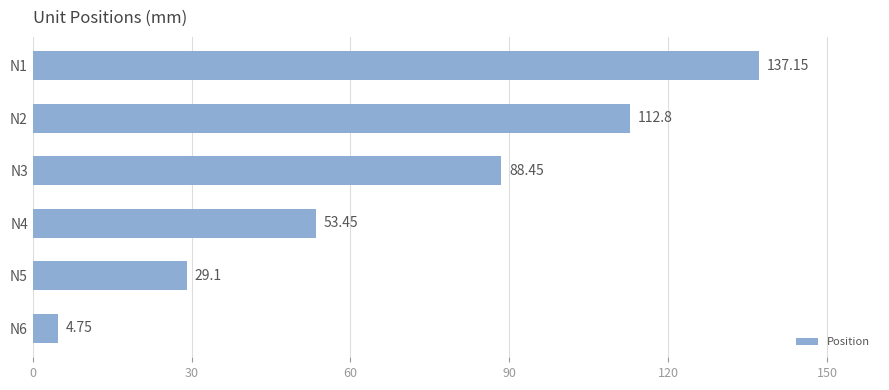

How many categories are shown in the chart?

6